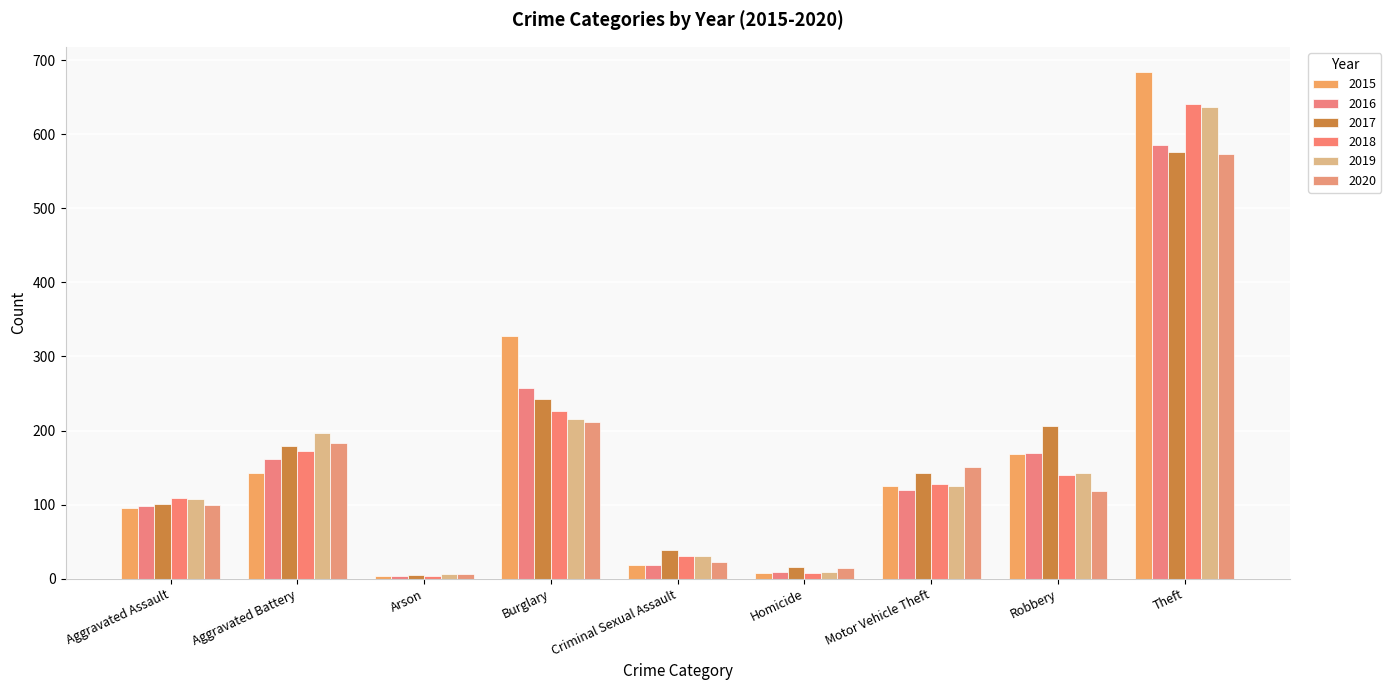

Reading right to left, what are all the values shown in this chart?

2015: 684	168	125	7	18	328	4	143	95
2016: 585	169	120	9	19	257	3	161	98
2017: 576	206	142	16	38	243	5	179	101
2018: 641	140	128	7	30	226	3	173	109
2019: 637	142	125	9	31	215	6	196	108
2020: 574	118	151	14	23	212	6	183	100